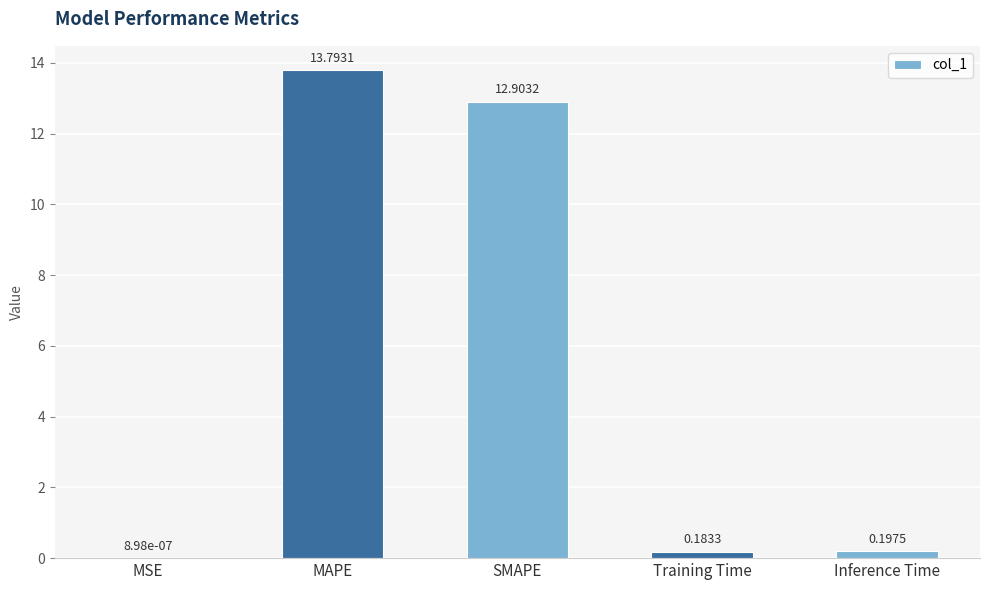

True or false: the data shows 3.9 at SMAPE.

False